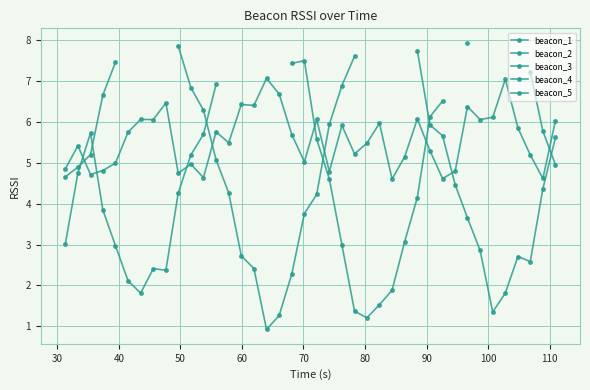

True or false: beacon_1 has a value of 2.9 at 90.

False